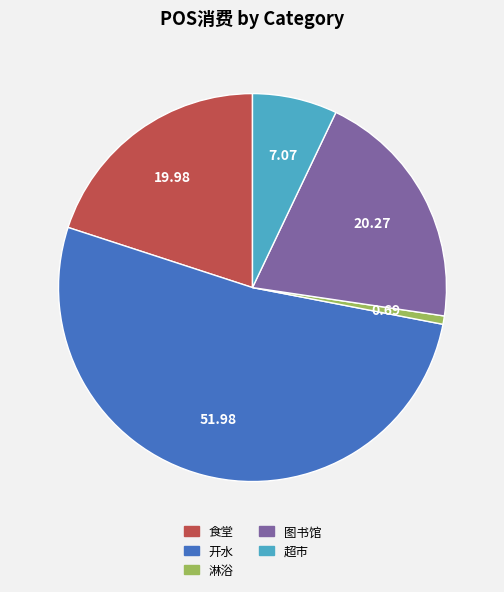

Which category has the biggest portion of the pie?

开水